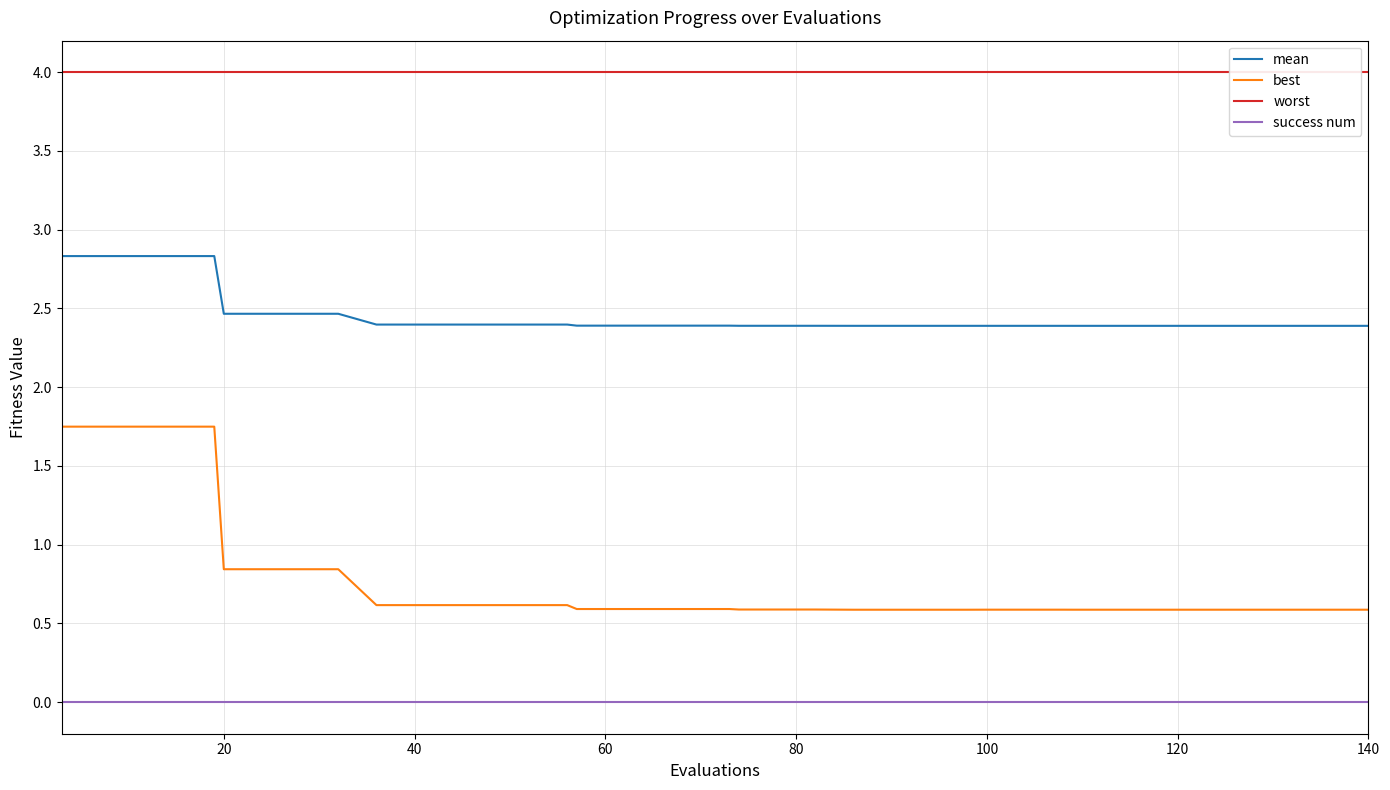

The value of best at 29 is 0.9. True or false?

False